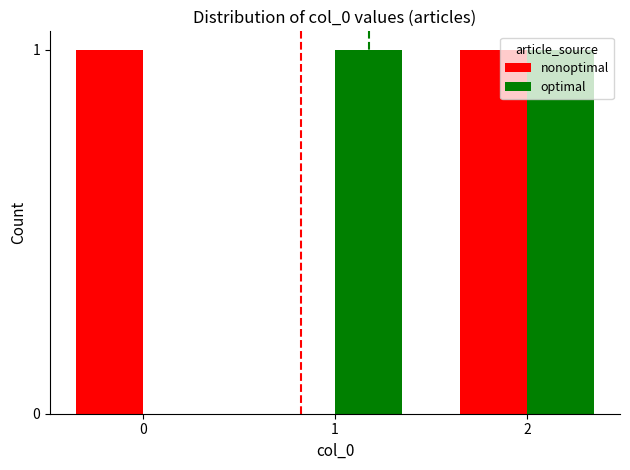

How many groups of bars are there?

3